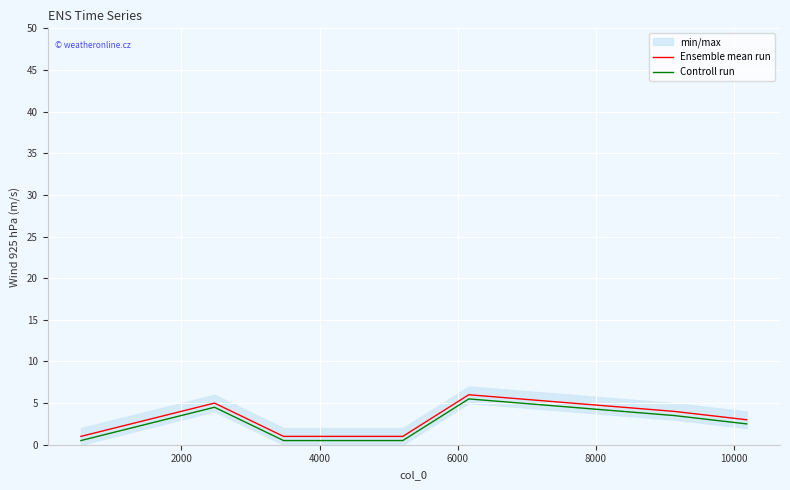

True or false: Ensemble mean run and Controll run intersect in this chart.

False